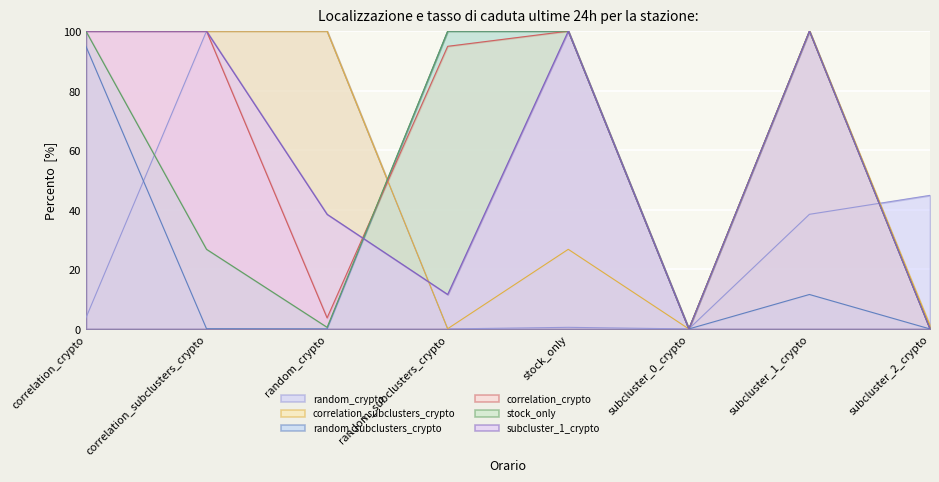

Where is the first local maximum for random_subclusters_crypto?

subcluster_1_crypto